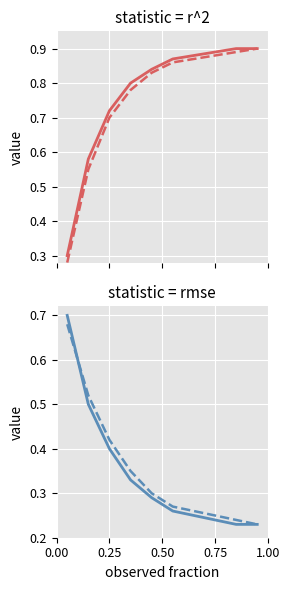

The r2_dashed series shows 0.4 at 6. True or false?

False